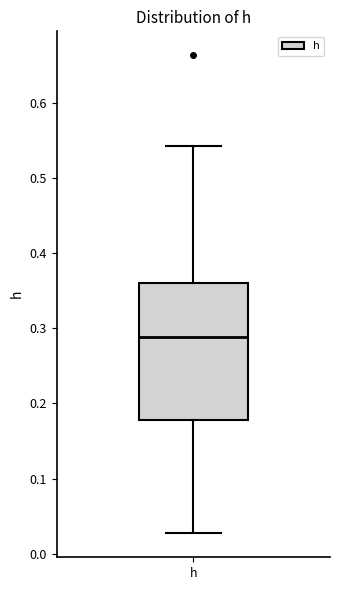

Transcribe this box plot: give where the median line is, the range the box spans, and where the two whiskers end, as read against the y-axis. The values are not printed on the chart, so give them approximately, as read against the axis.

median 0.29, box 0.18 to 0.36, whiskers 0.03 to 0.54